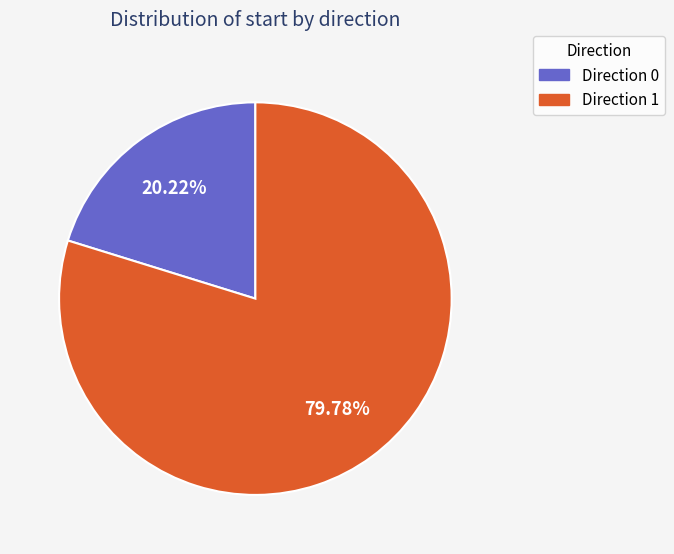

How many slices are in this pie chart?

2